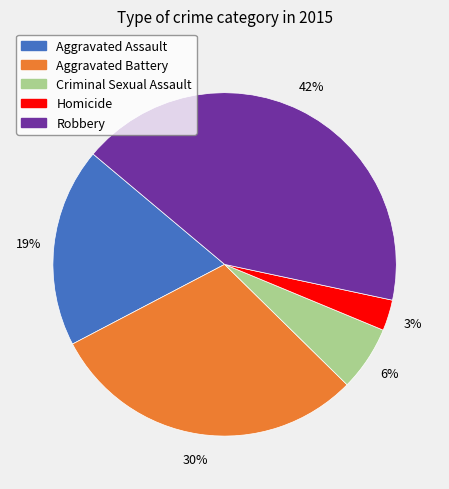

Does Homicide represent more than half of the total?

No